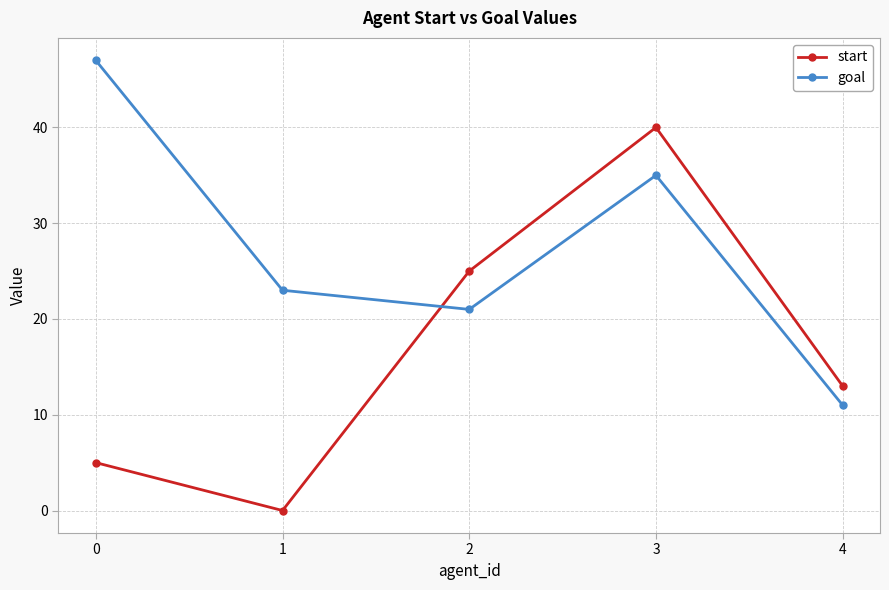

Between which two adjacent categories do start and goal first intersect?

1 and 2